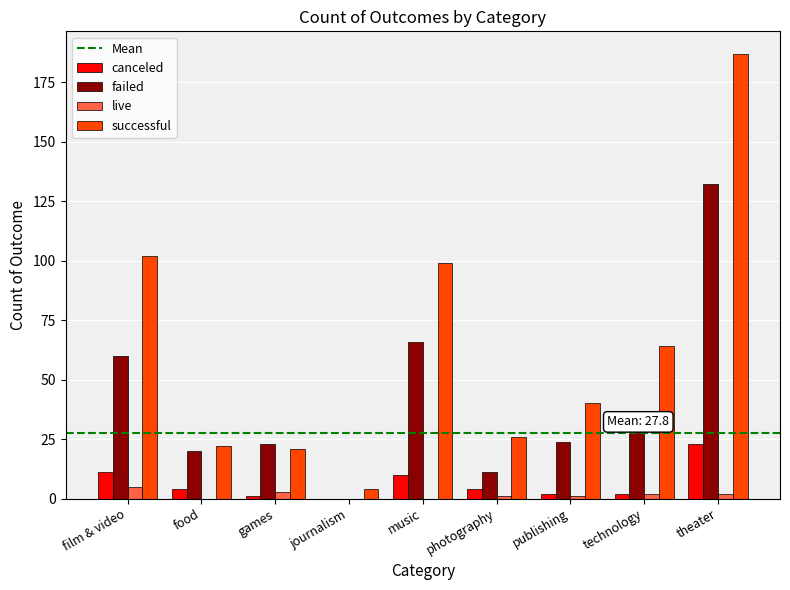

Which series has the largest total across all categories?

successful